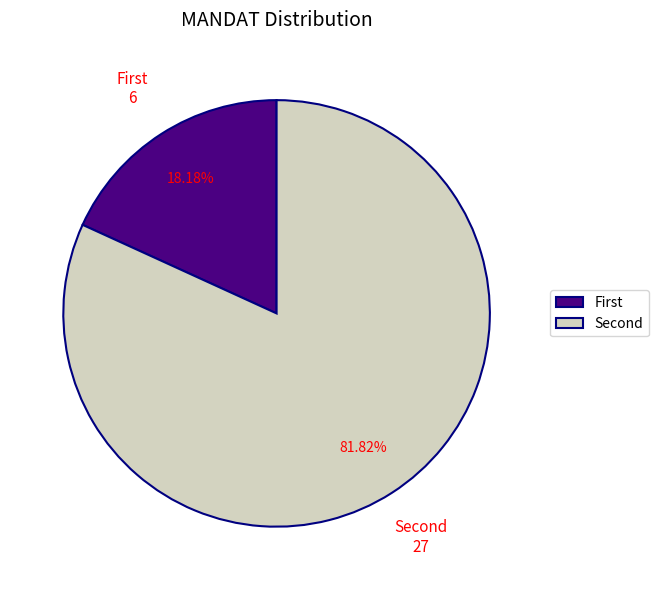

How many slices are in this pie chart?

2